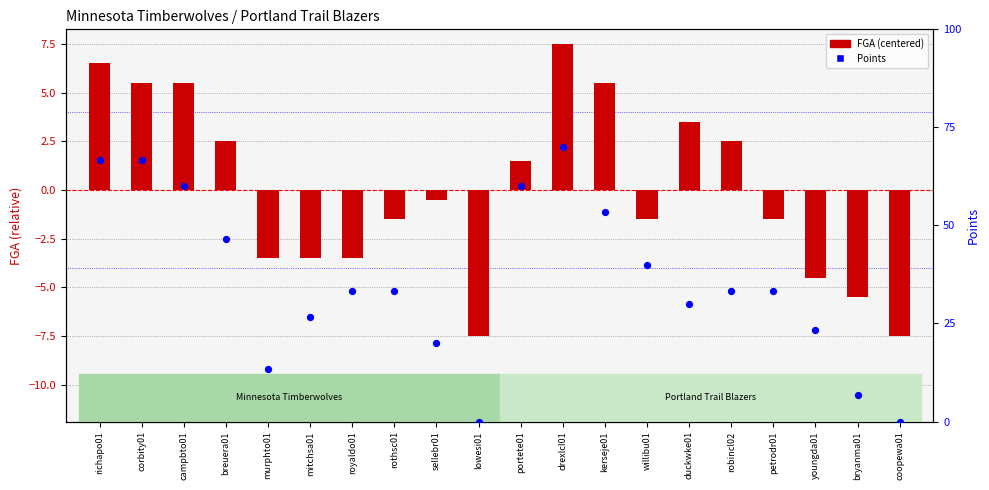

At how many categories does at least one series exceed 18?

3